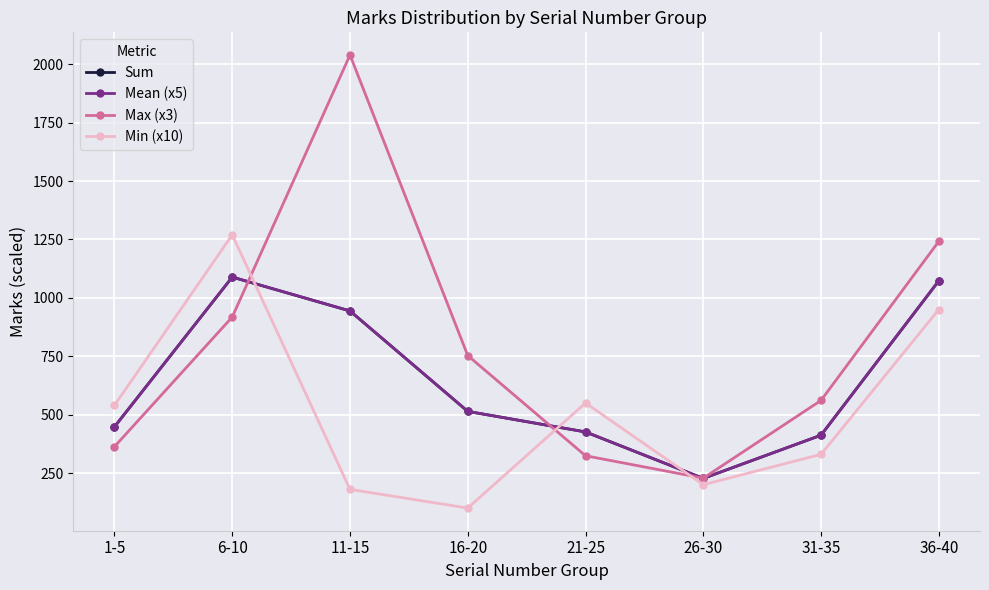

At 1-5, list the series in order from smallest to largest.

Max (x3), Sum, Mean (x5), Min (x10)